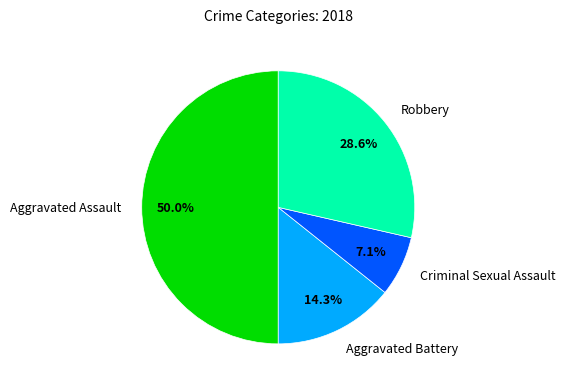

How many slices are in this pie chart?

4